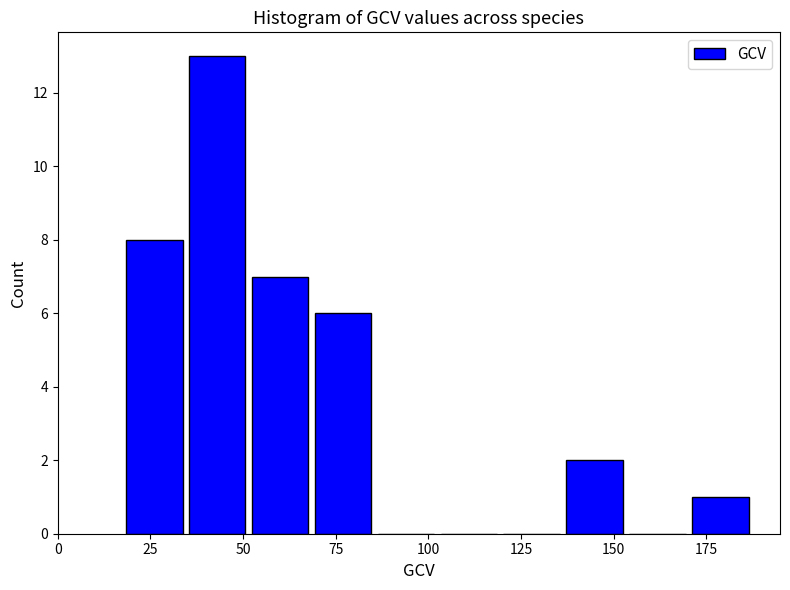

Read against the x-axis, roughly where is the centre of the tallest bar?

45